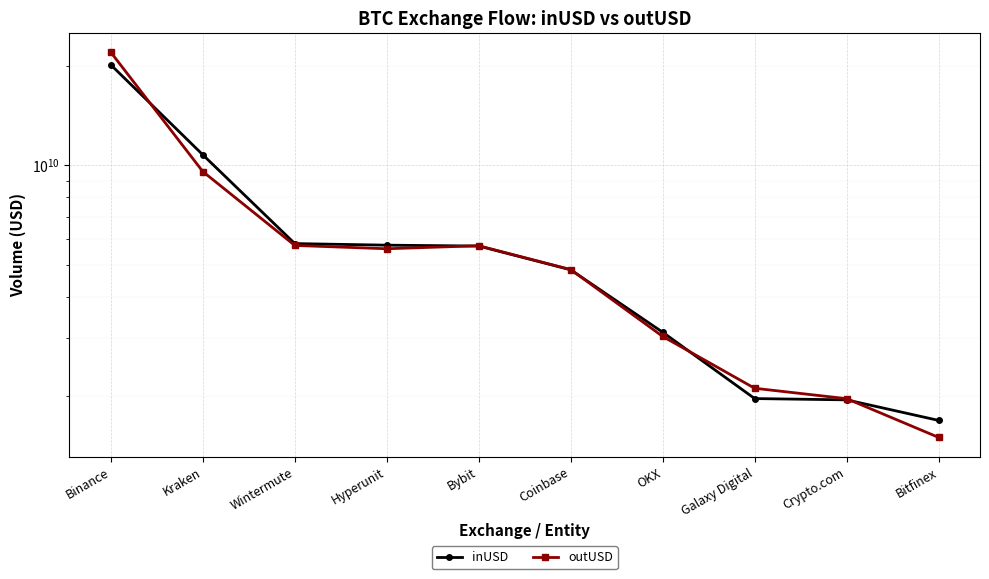

What are all the series names shown in the legend?

inUSD, outUSD